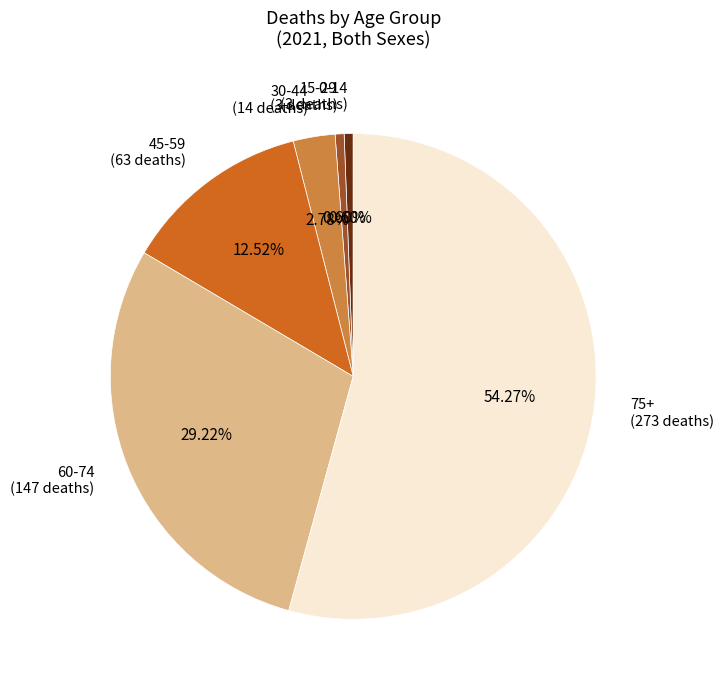

How many slices are in this pie chart?

6